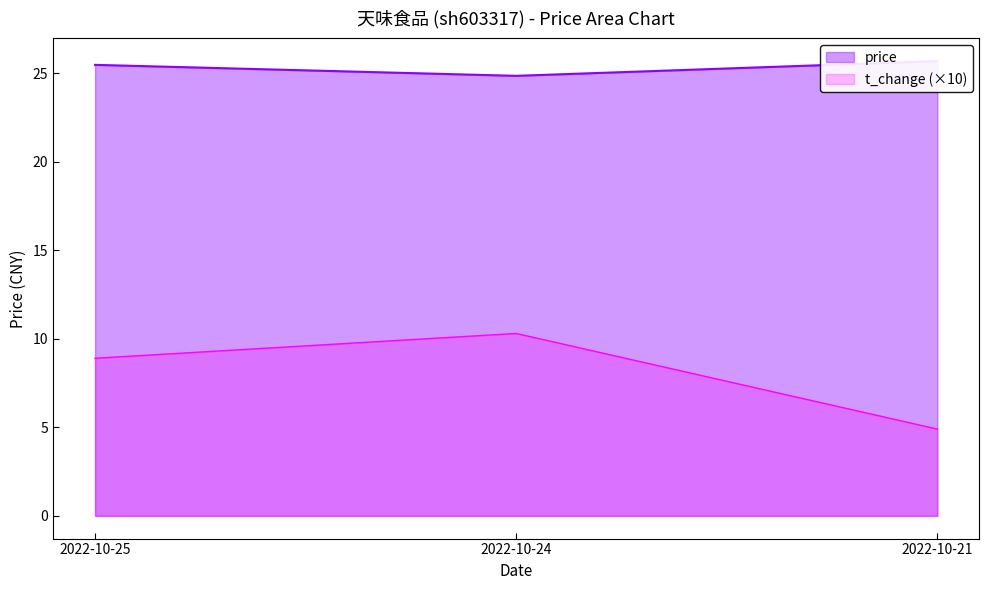

True or false: price has a value of 25.5 at 2022-10-25.

True